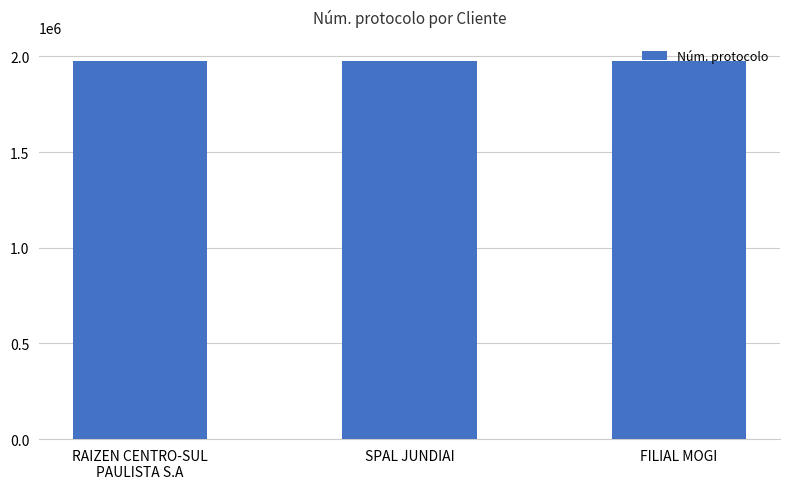

What is the sum of all values?

5919673